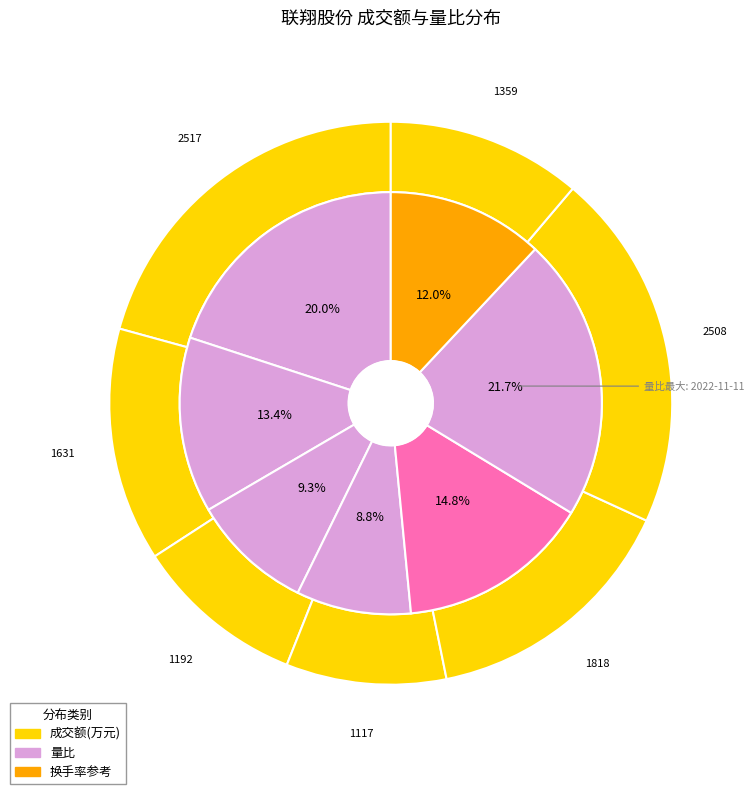

How many segments does this pie chart have?

7